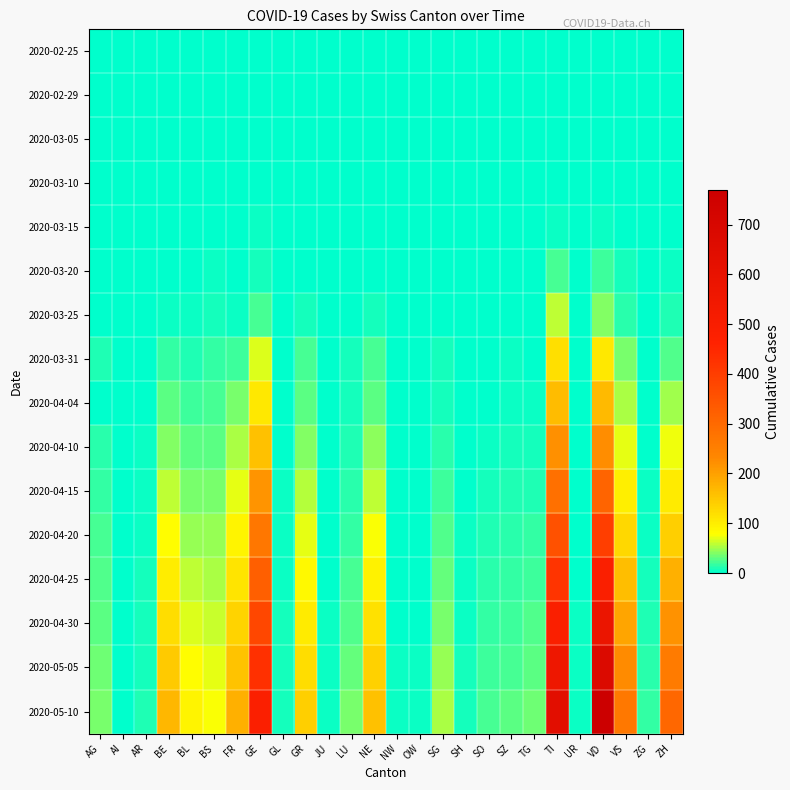

Between GR and LU, which series saw the biggest shift?

2020-05-10